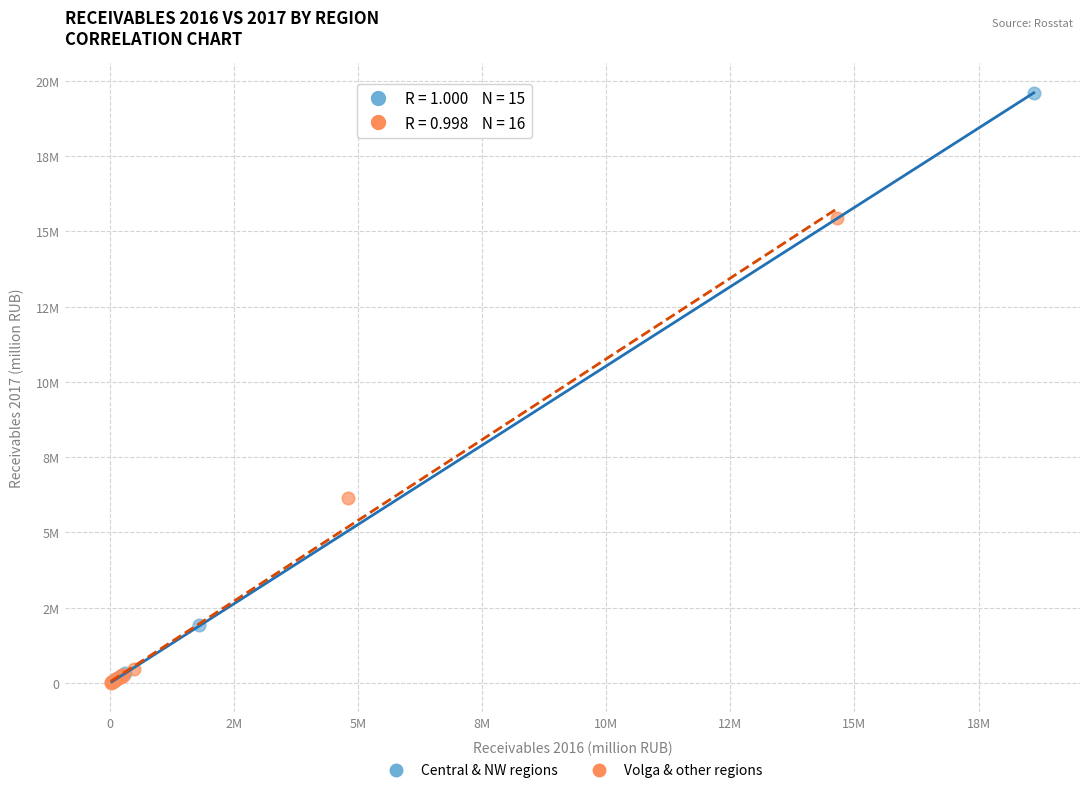

What are all the series names shown in the legend?

Central & NW regions, Volga & other regions